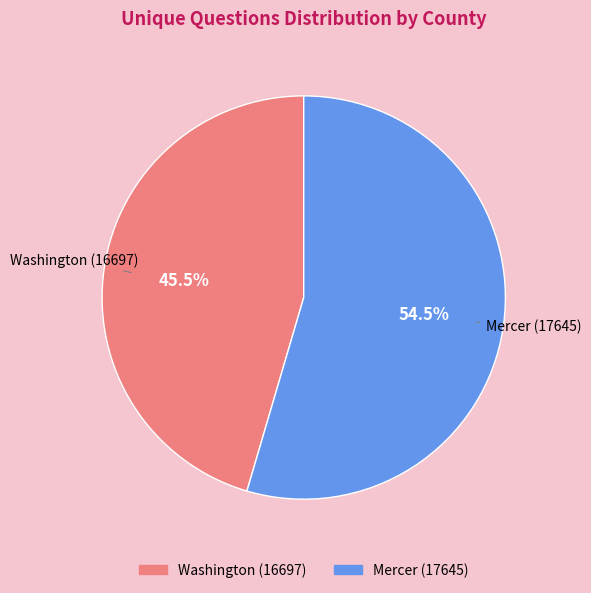

Combined, what portion of the pie is Mercer (17645) and Washington (16697)?

100.0%